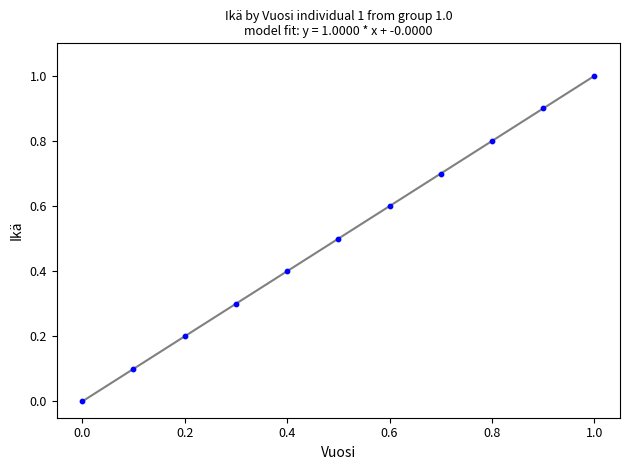

What is the average X value?

0.5